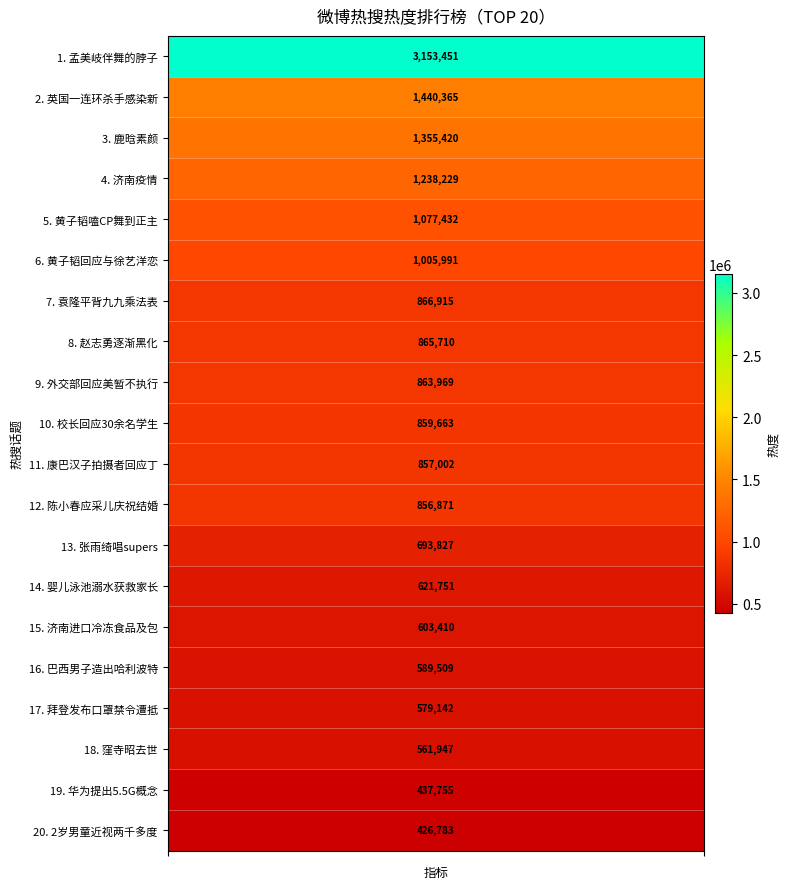

The chart shows a value of 237330 at 康巴汉子拍摄者回应丁真走红. True or false?

False